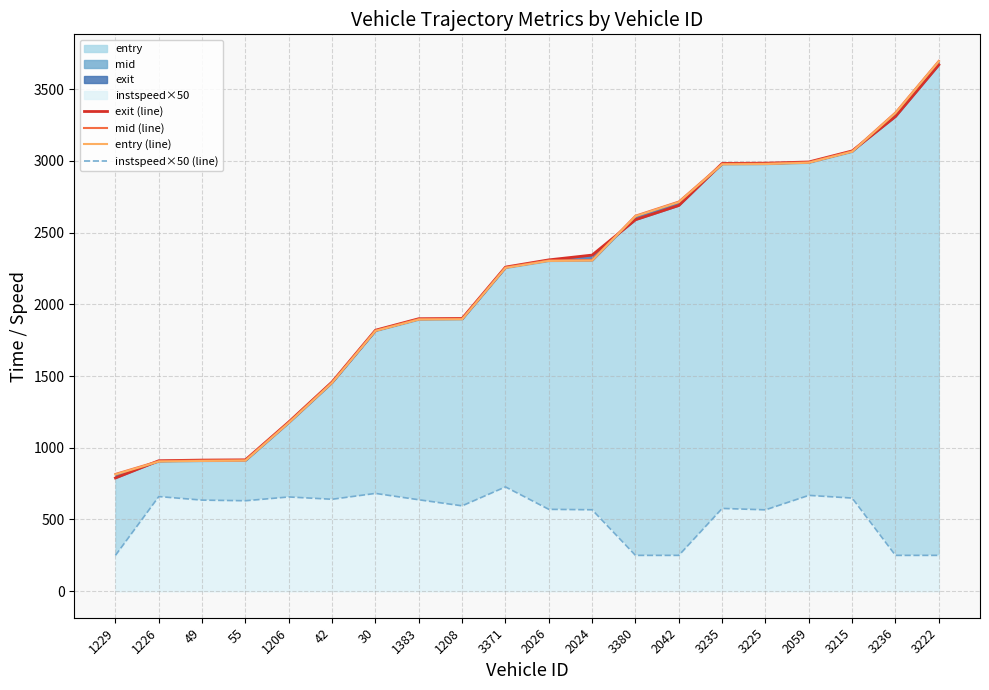

What is the label of the 16th point from the left?

3225